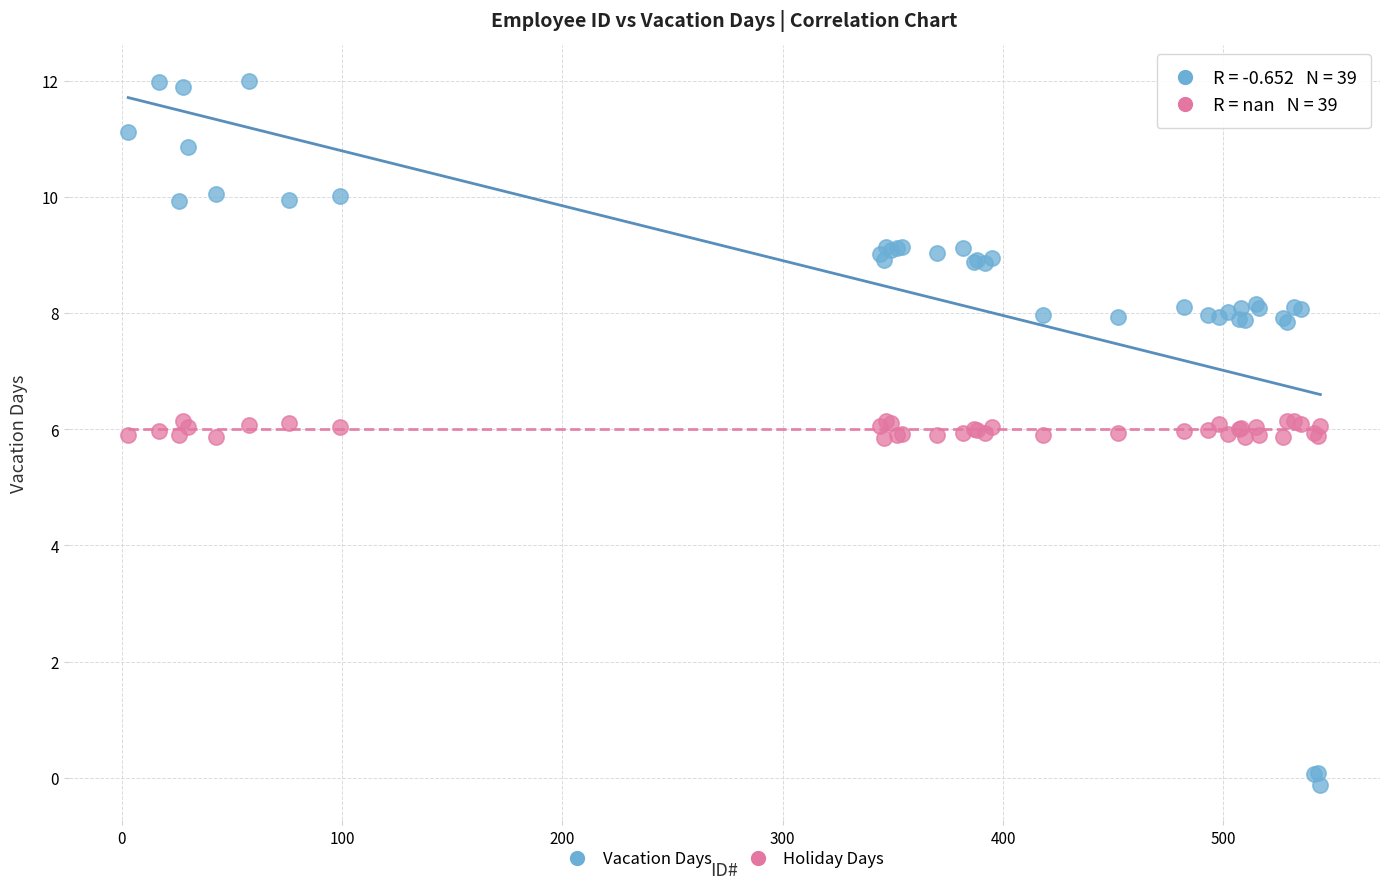

Which series has the widest spread of Y values?

Vacation Days